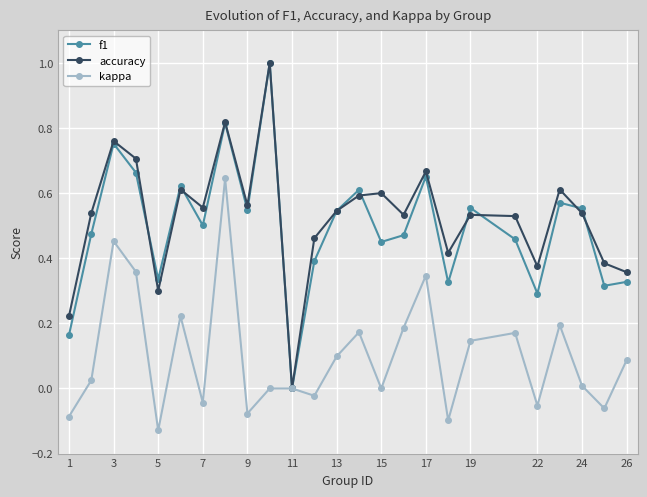

What is the highest value of the accuracy series?

1.0